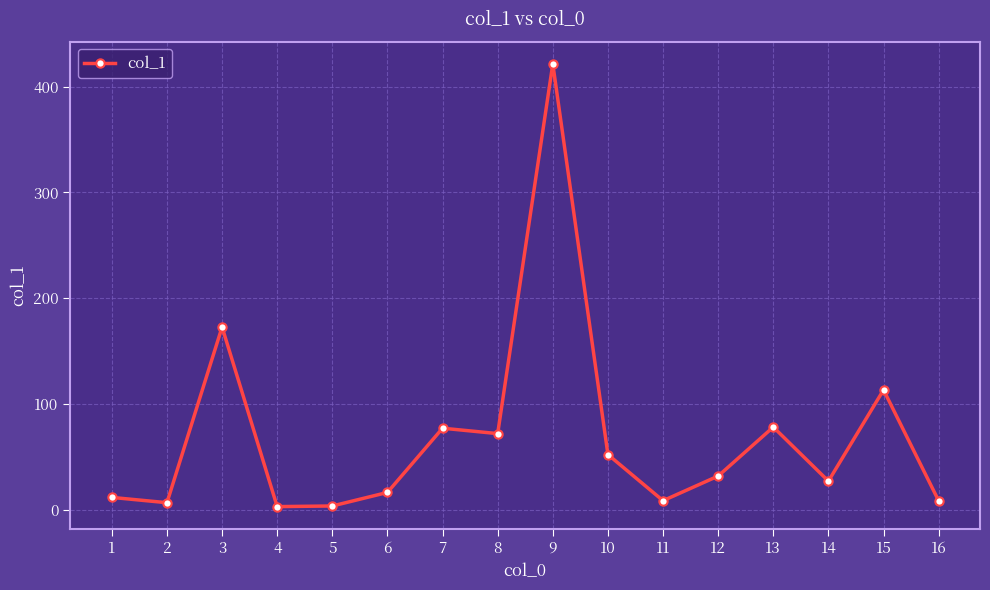

What is the value of the 15th point from the left?

113.4